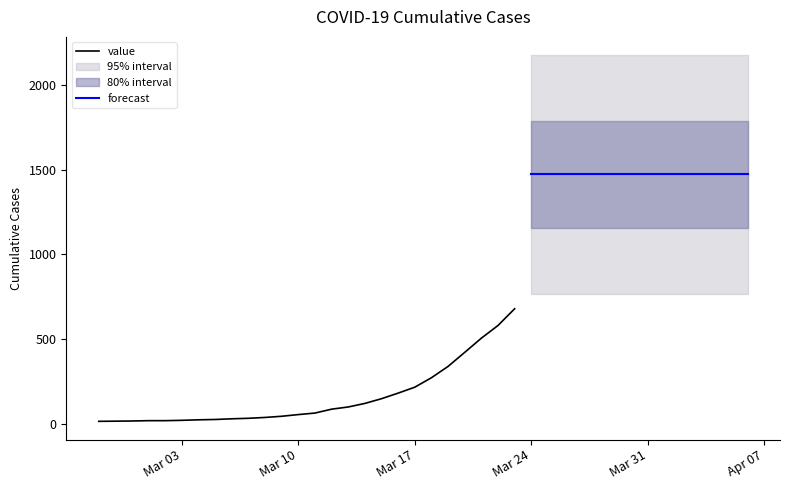

Does the chart have visible grid lines?

No